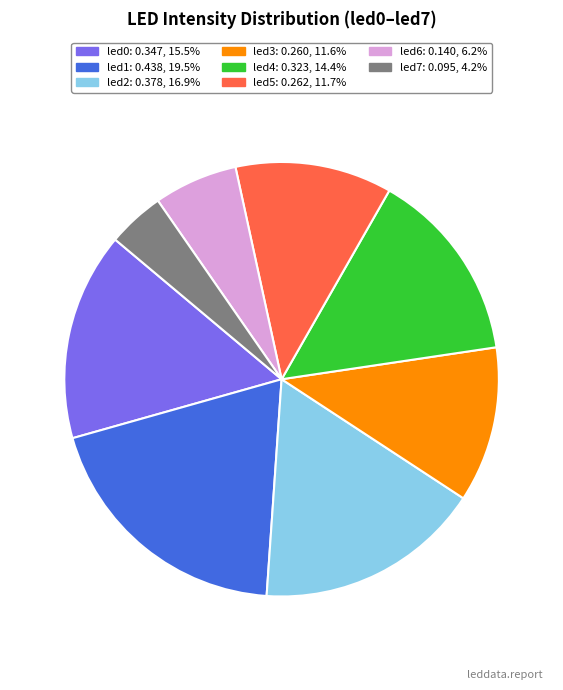

What is the largest slice in the pie chart?

led1